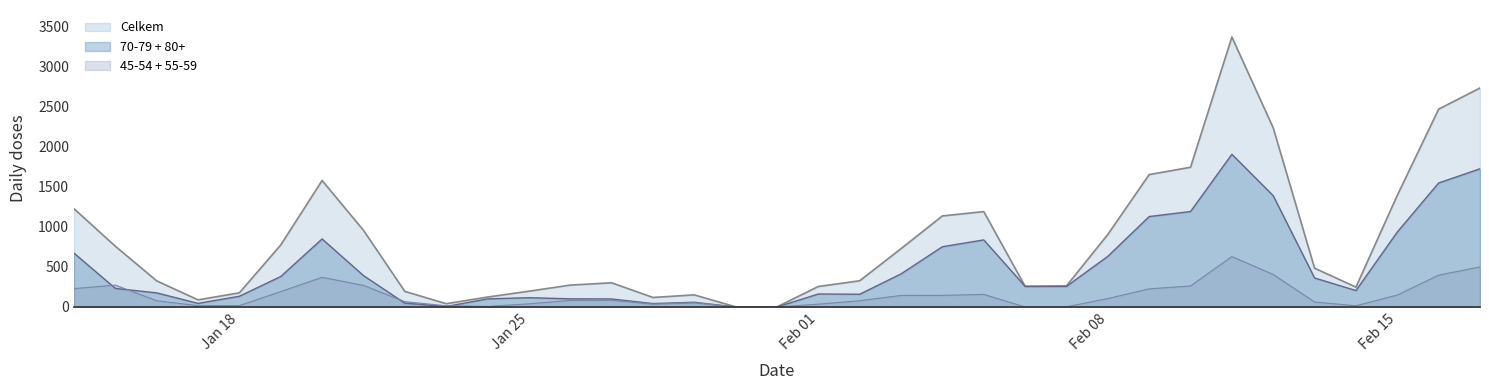

True or false: 80+ and Celkem intersect in this chart.

False